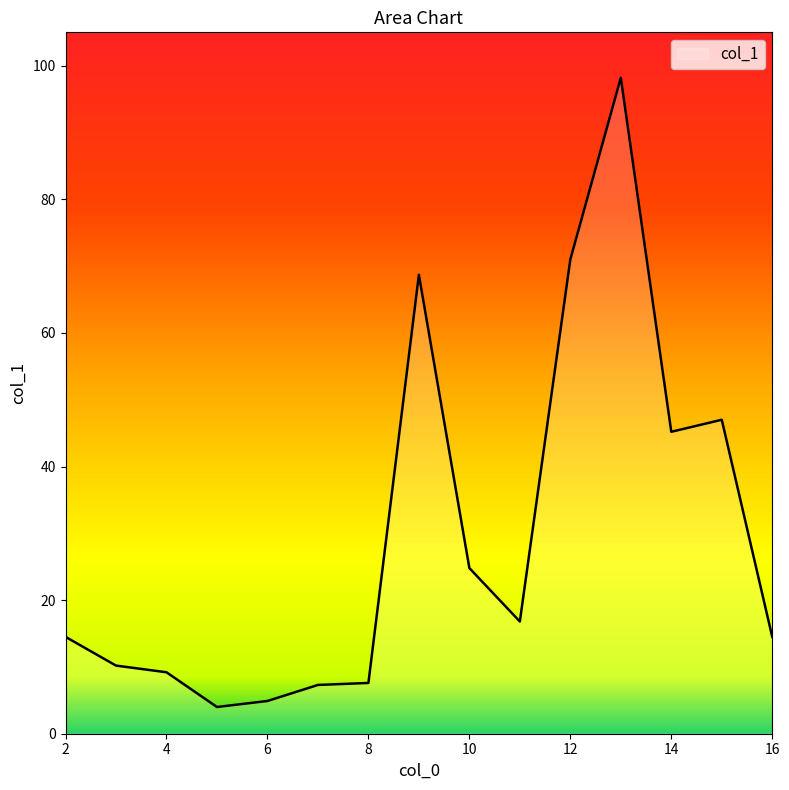

What is the maximum value shown in the chart?

98.2